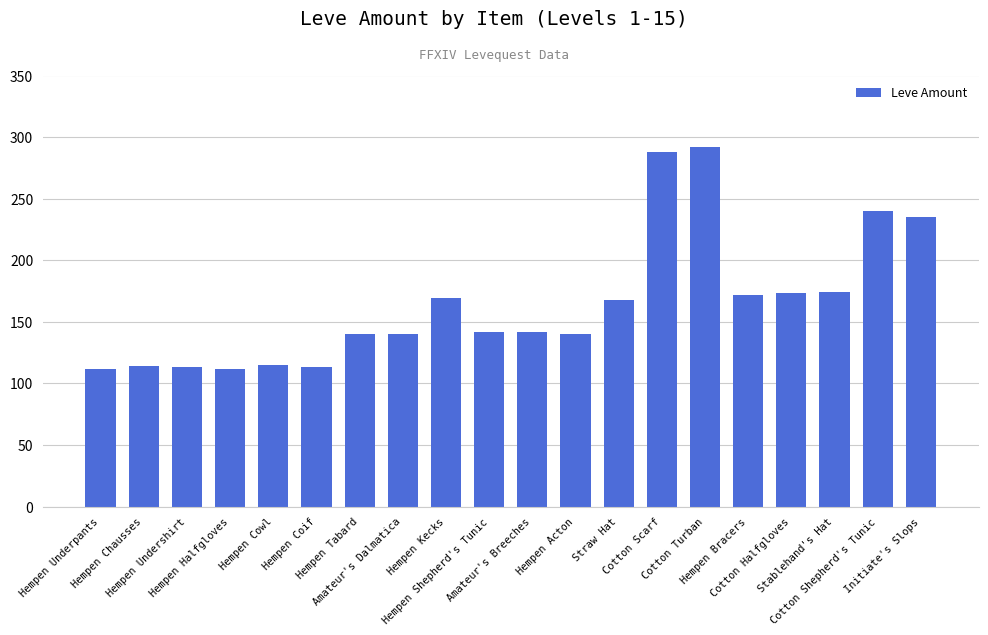

What is the label of the 11th bar from the right?

Hempen Shepherd's Tunic